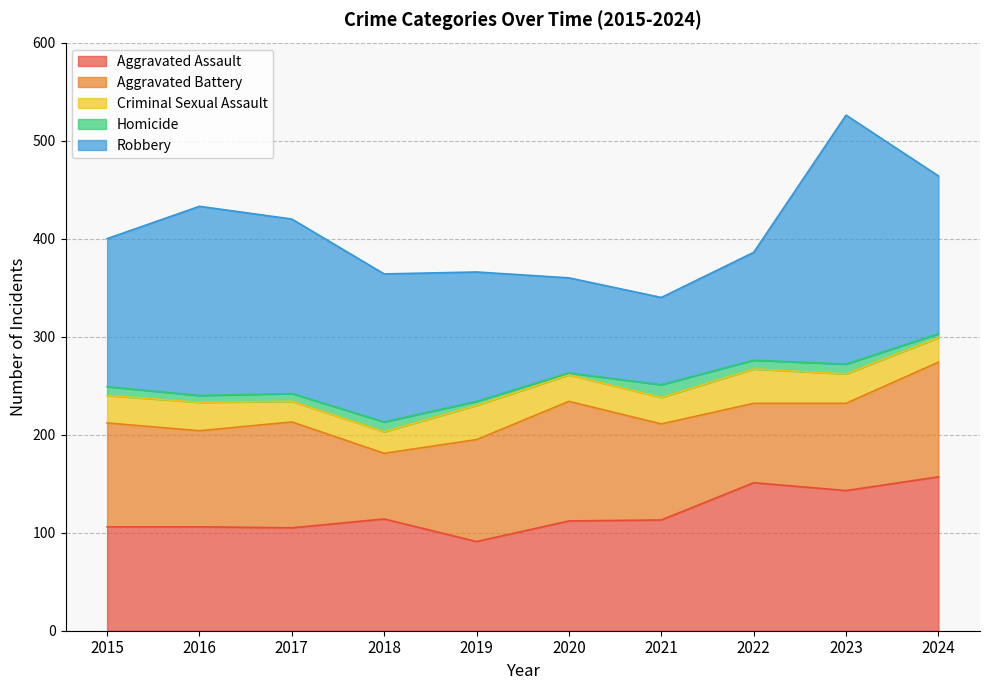

Reading left to right, what are all the values shown in this chart?

Aggravated Assault: 2015=106	2016=106	2017=105	2018=114	2019=91	2020=112	2021=113	2022=151	2023=143	2024=157
Aggravated Battery: 2015=106	2016=98	2017=108	2018=67	2019=104	2020=122	2021=98	2022=81	2023=89	2024=117
Criminal Sexual Assault: 2015=28	2016=29	2017=21	2018=22	2019=35	2020=27	2021=27	2022=35	2023=30	2024=25
Homicide: 2015=9	2016=7	2017=8	2018=10	2019=4	2020=2	2021=13	2022=9	2023=10	2024=4
Robbery: 2015=151	2016=193	2017=178	2018=151	2019=132	2020=97	2021=89	2022=110	2023=254	2024=161